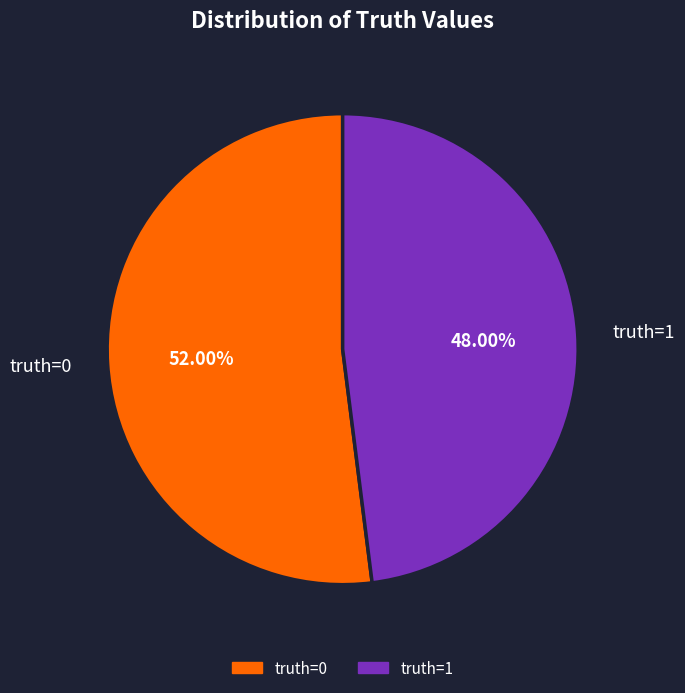

What is the majority slice?

truth=0